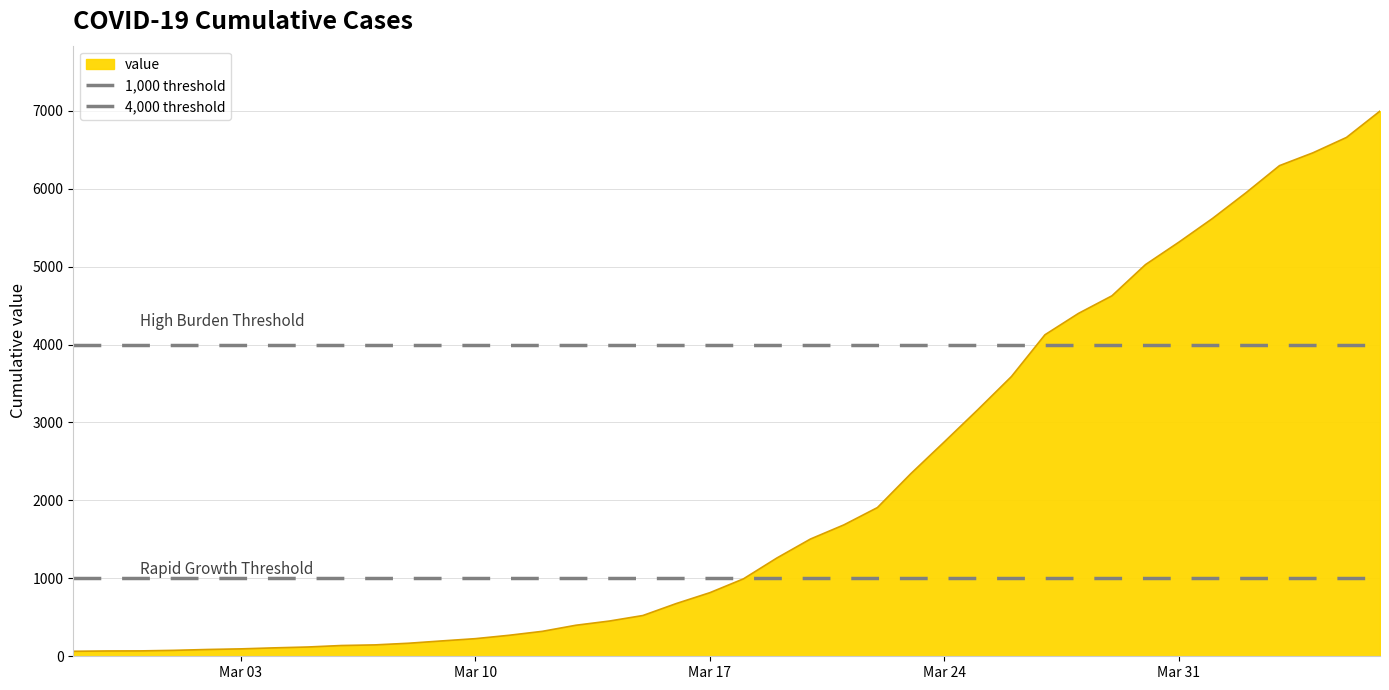

Does the chart have visible grid lines?

Yes